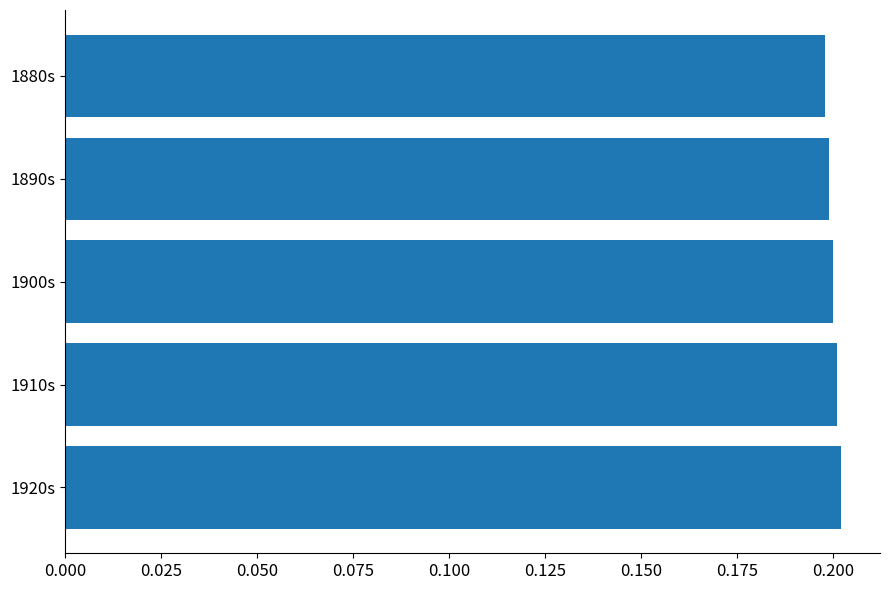

What is the minimum value shown in the chart?

0.2